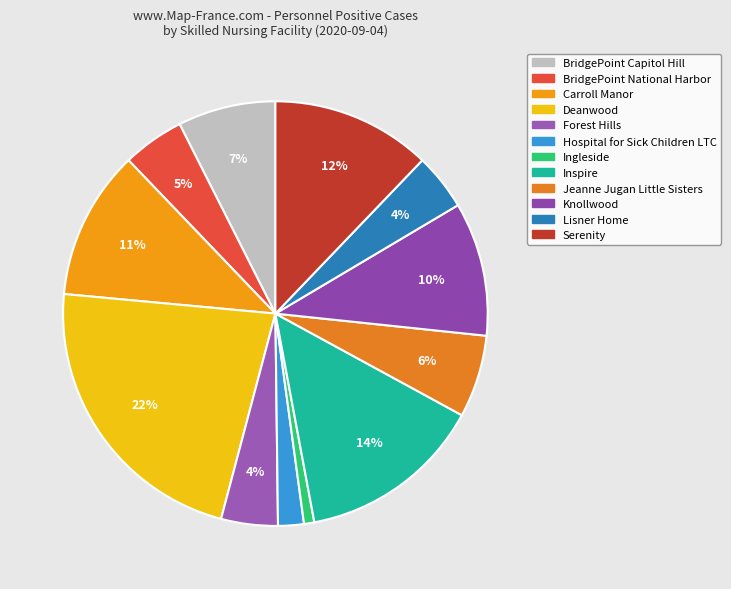

Which has a higher value, Forest Hills or BridgePoint National Harbor?

BridgePoint National Harbor